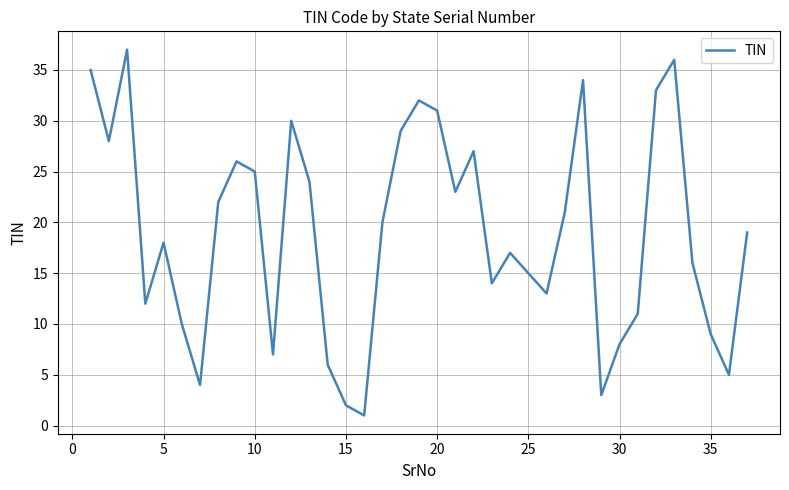

What is the maximum value shown in the chart?

37